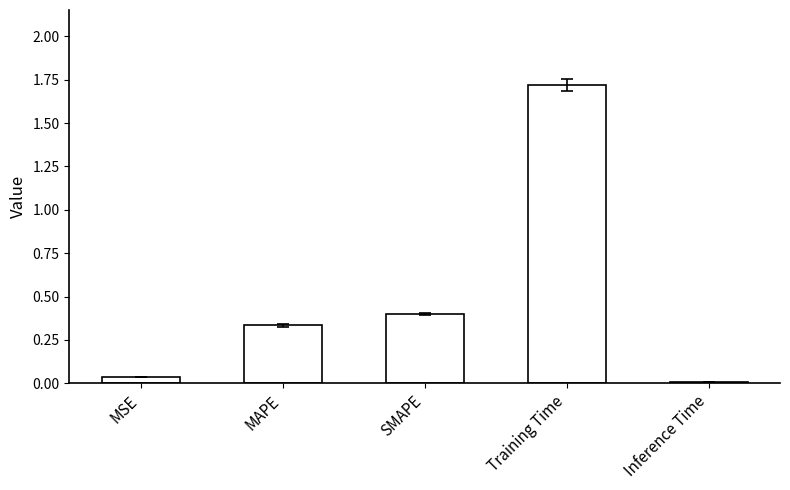

True or false: the data shows 2.3 at Training Time.

False